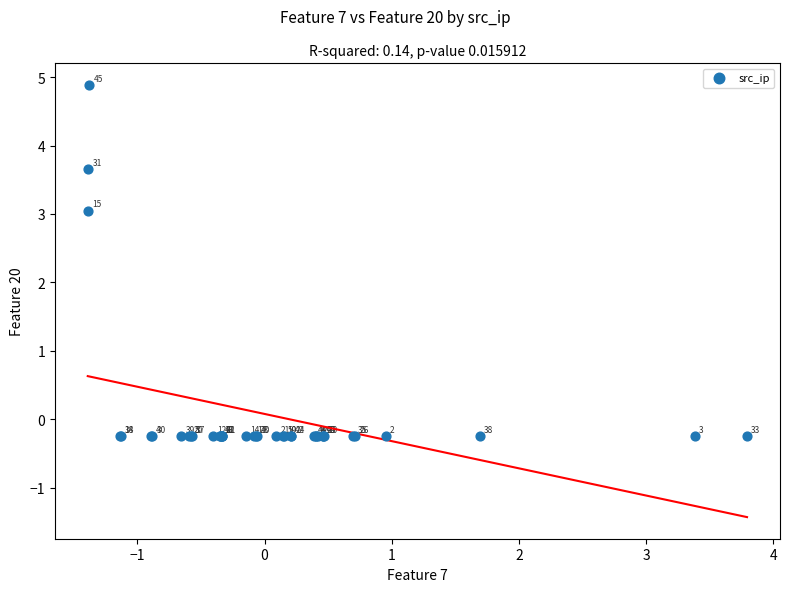

What Y value in the scatter plot is closest to 2?

3.0